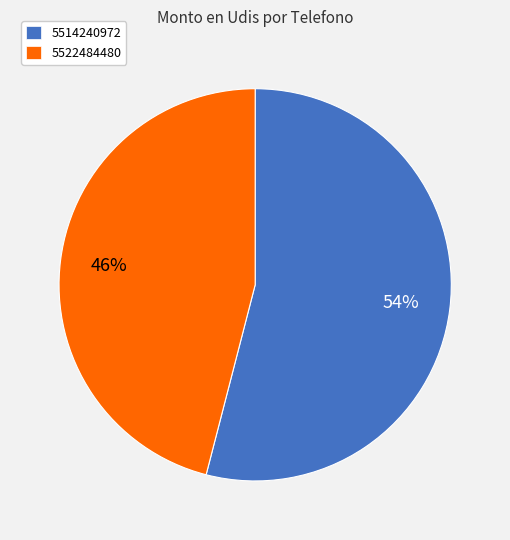

Which has a higher value, 5522484480 or 5514240972?

5514240972